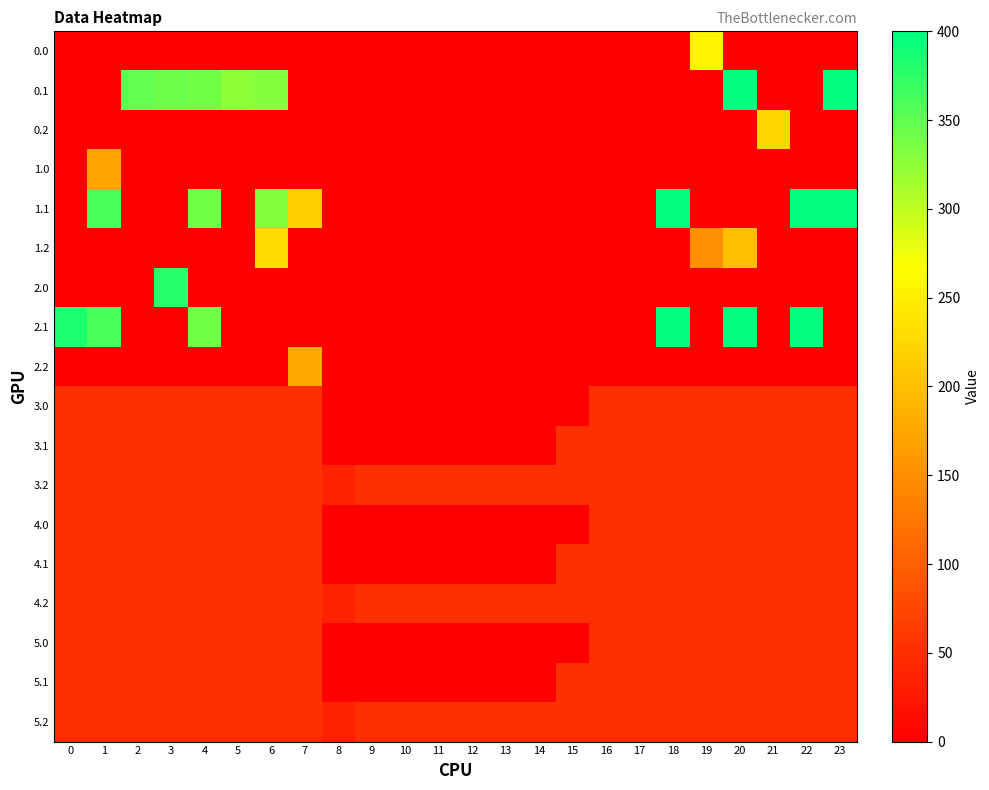

Which has a higher value, 2 or 18?

2